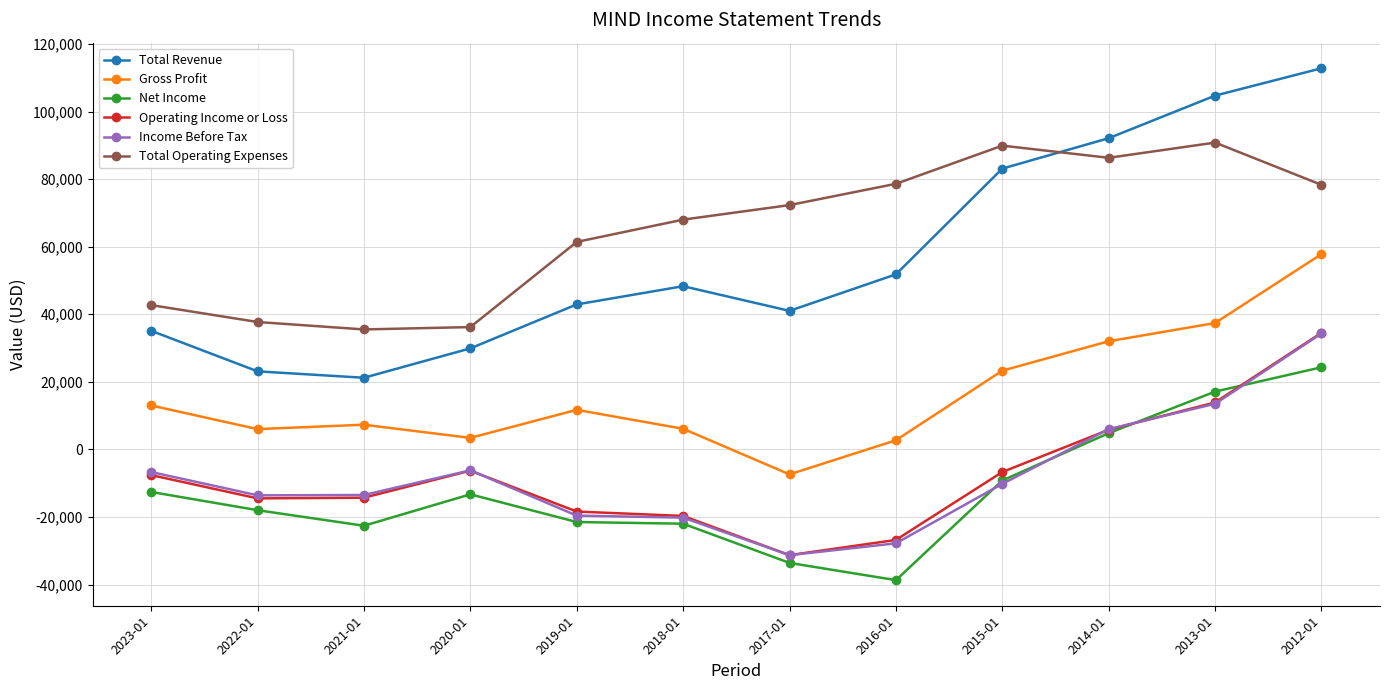

True or false: Gross Profit and Total Operating Expenses cross at least once.

False